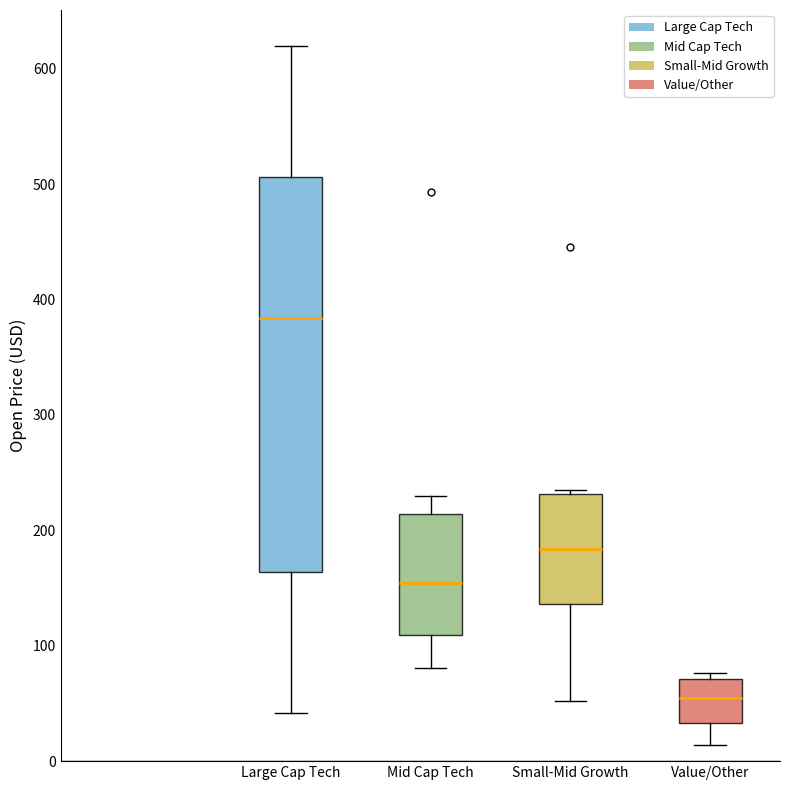

Where is the lower edge of the box for Small-Mid Growth on the y-axis? The values are not printed on the chart, so give them approximately, as read against the axis.

140